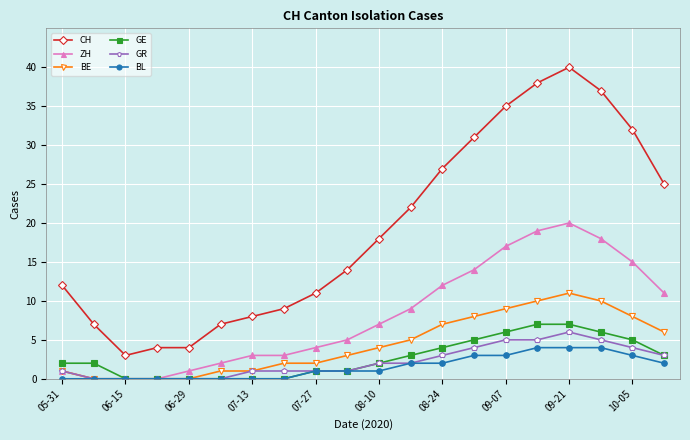

Does the chart display data point markers on the line(s)?

Yes